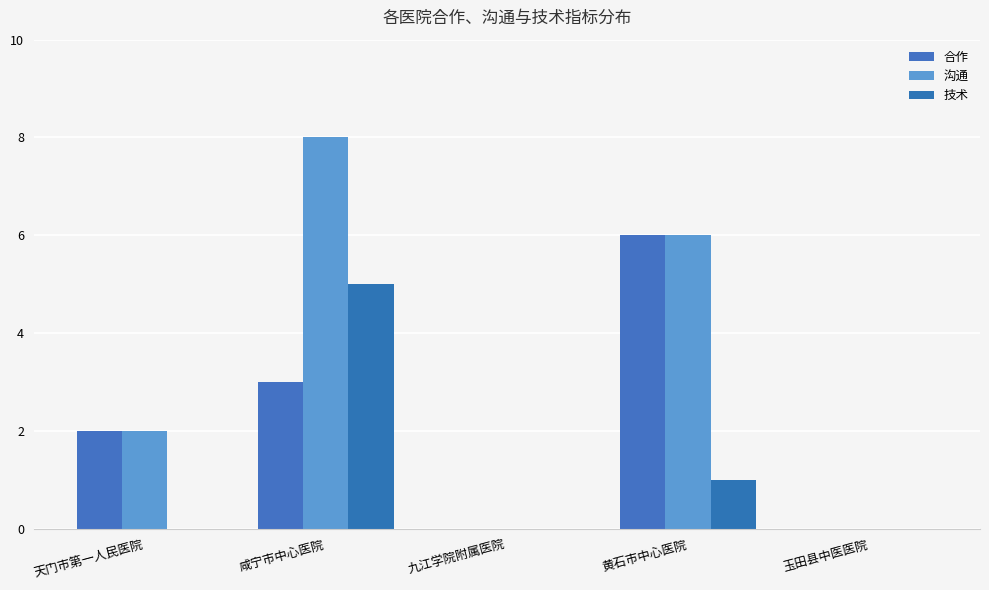

Are the bars horizontal?

No